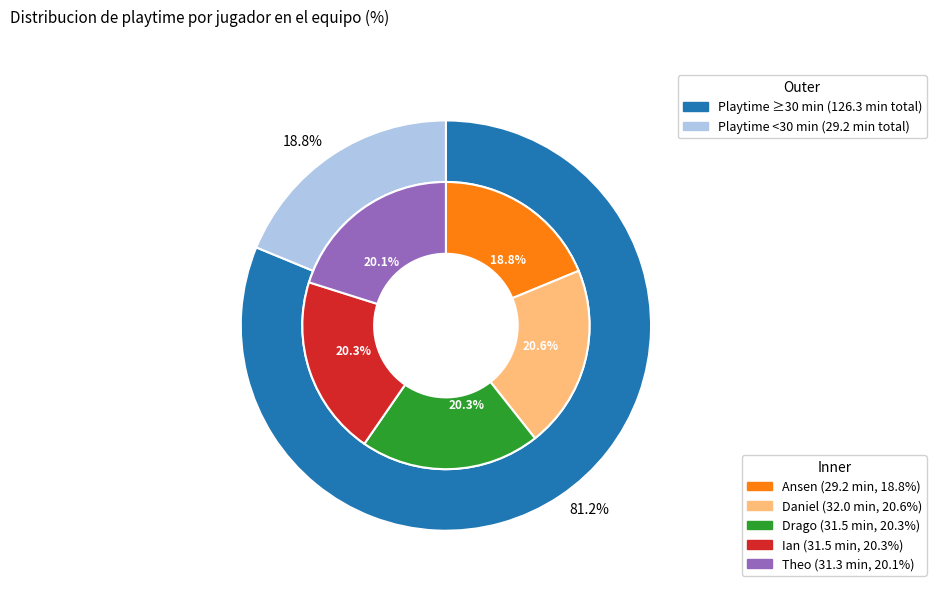

To the nearest percent, what is the combined percentage of Daniel and Ian?

41%